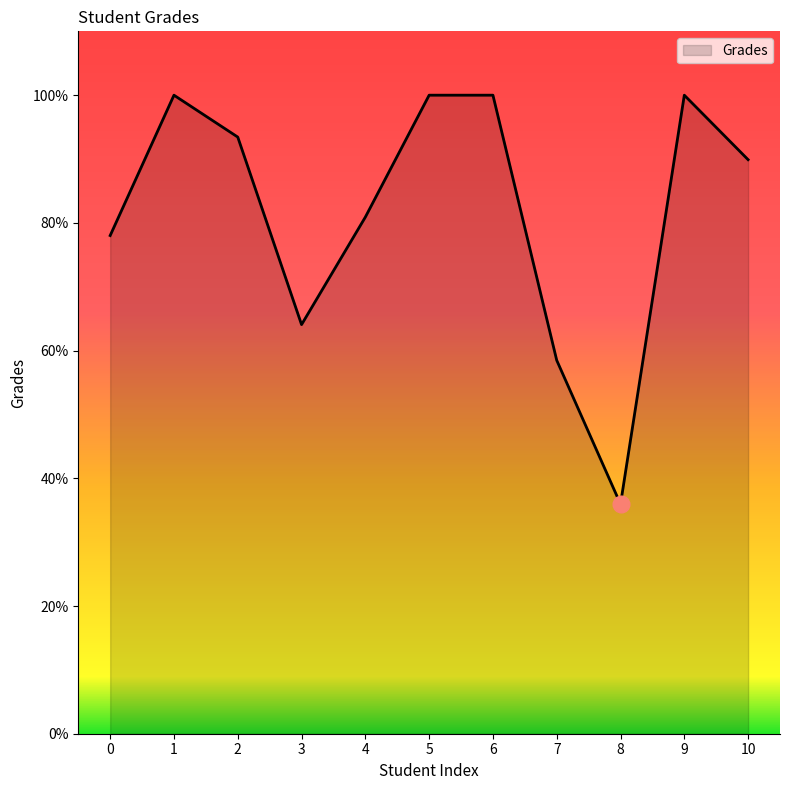

What is the difference between the values at 4 and 7?

22.4